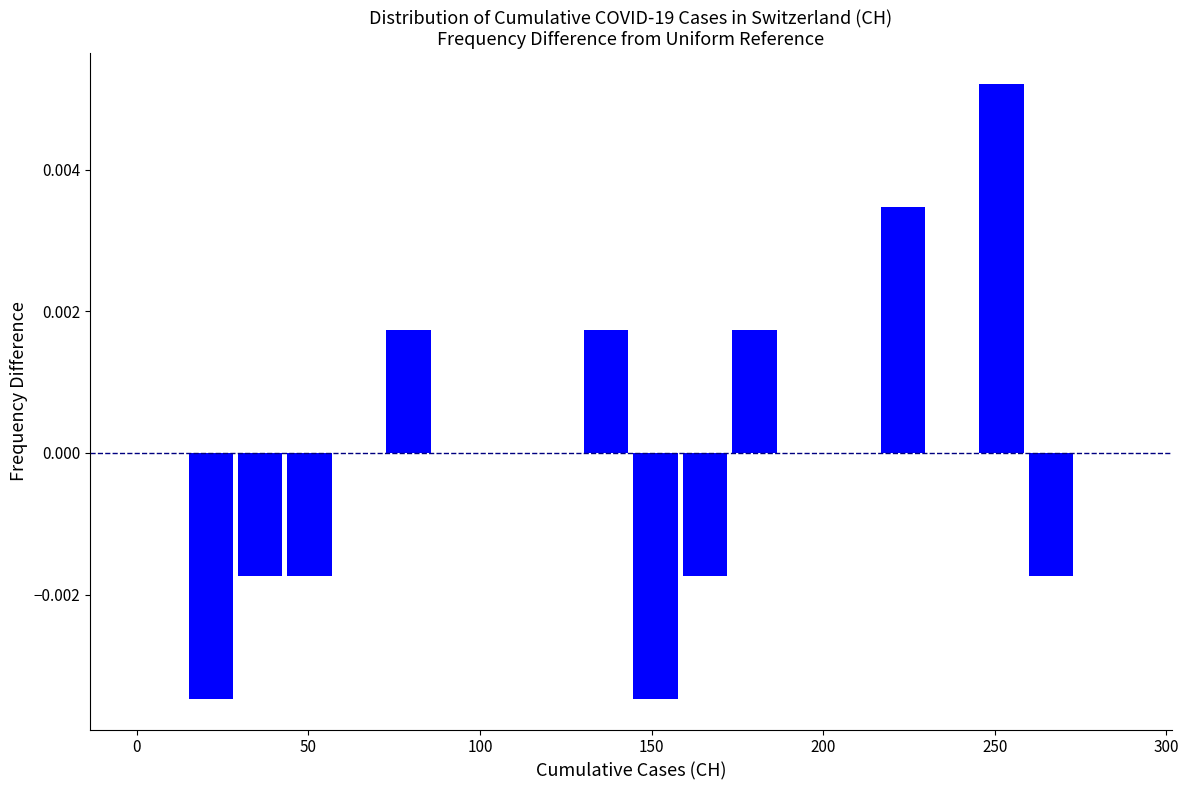

Around what value on the x-axis is the tallest bar? Give the approximate position of its centre, as read against the axis.

250